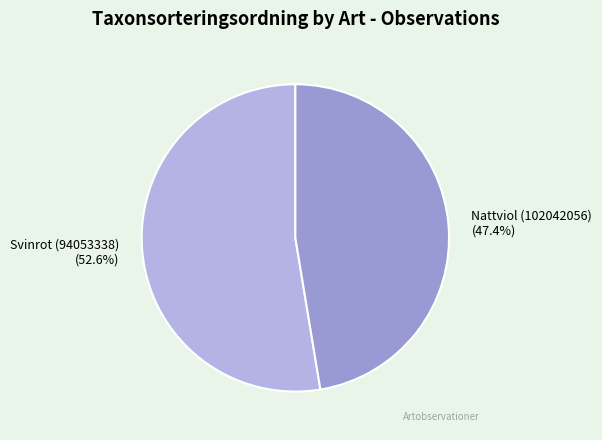

Rank the categories by value from lowest to highest.

Nattviol (102042056), Svinrot (94053338)